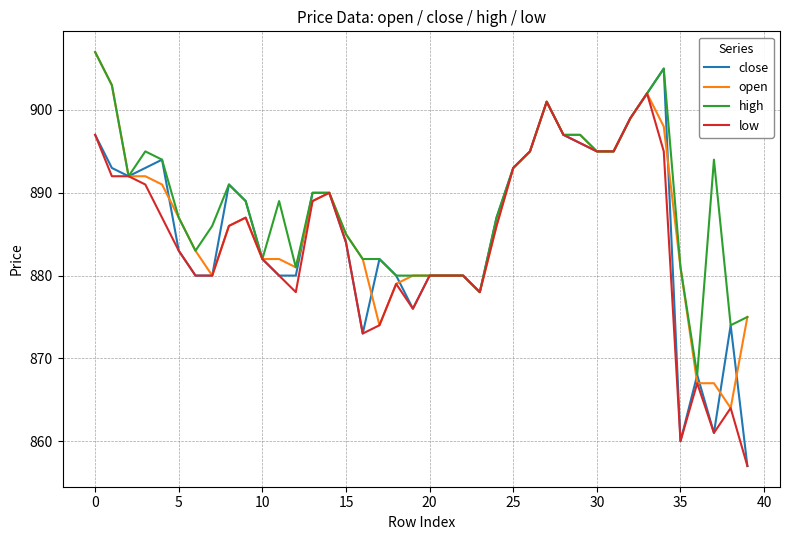

What is the average value of the close series?

885